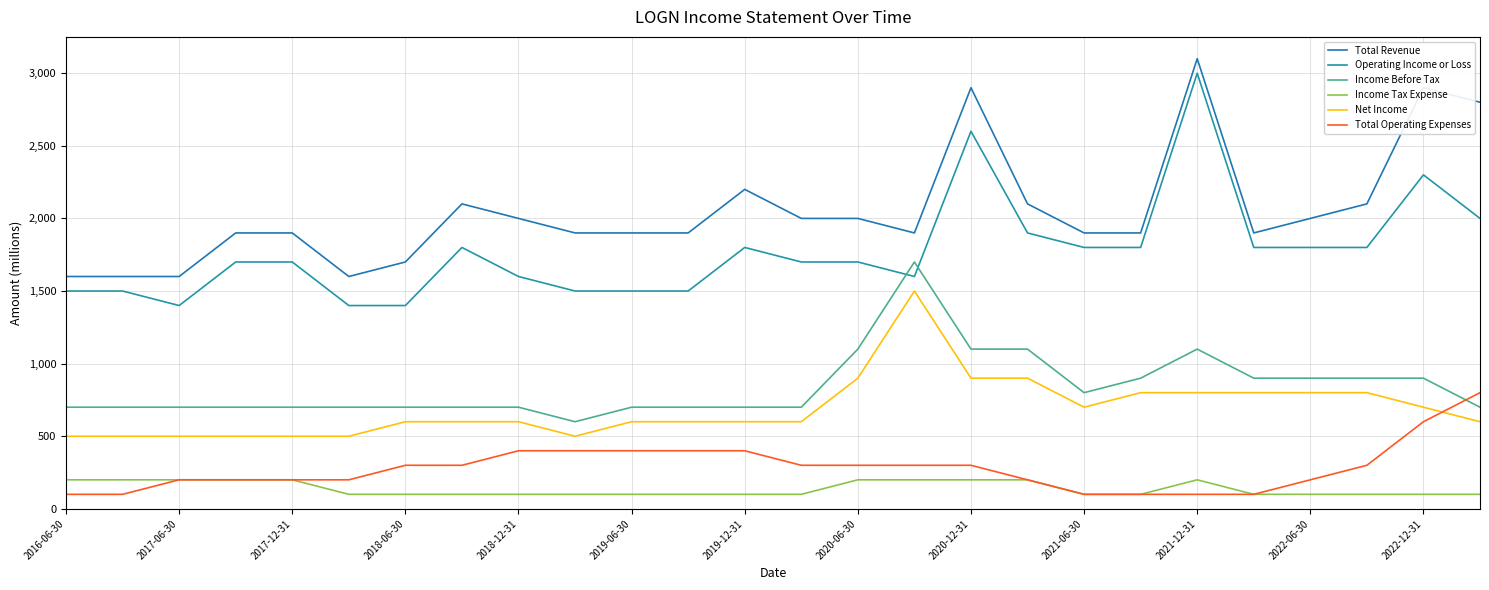

What is the sum of all Total Operating Expenses values?

7300